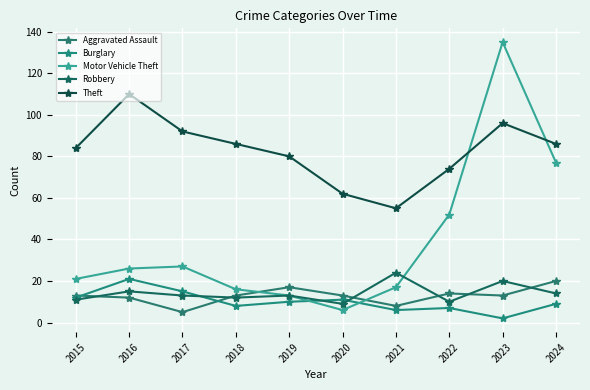

What is the value of the Motor Vehicle Theft point at the 10th from the left?

77